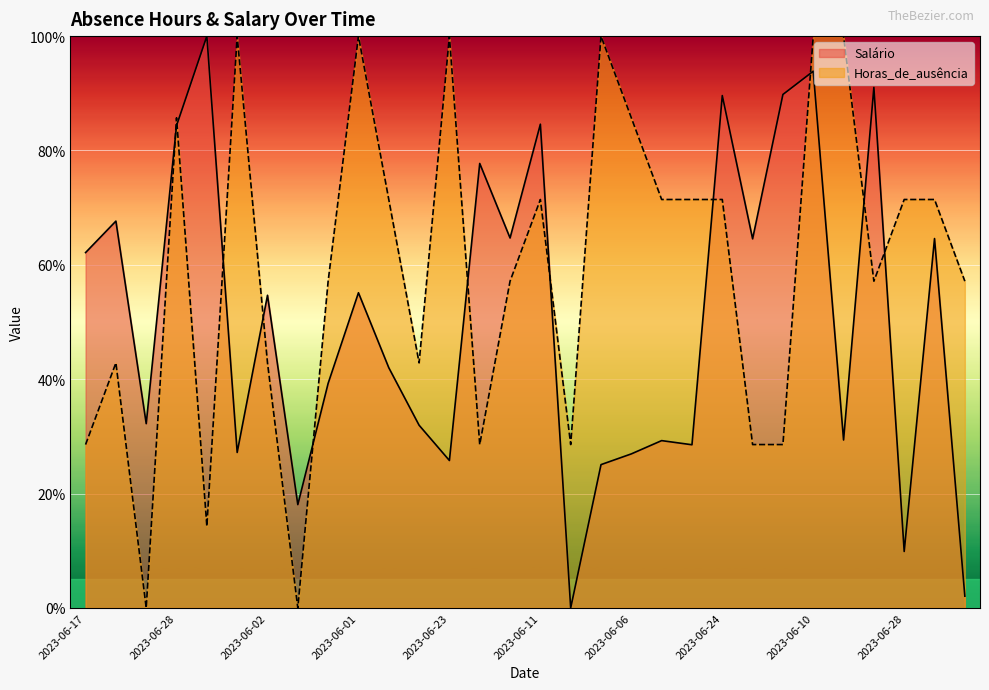

Which category has the lowest value in the Horas_de_ausência series?

2023-06-14